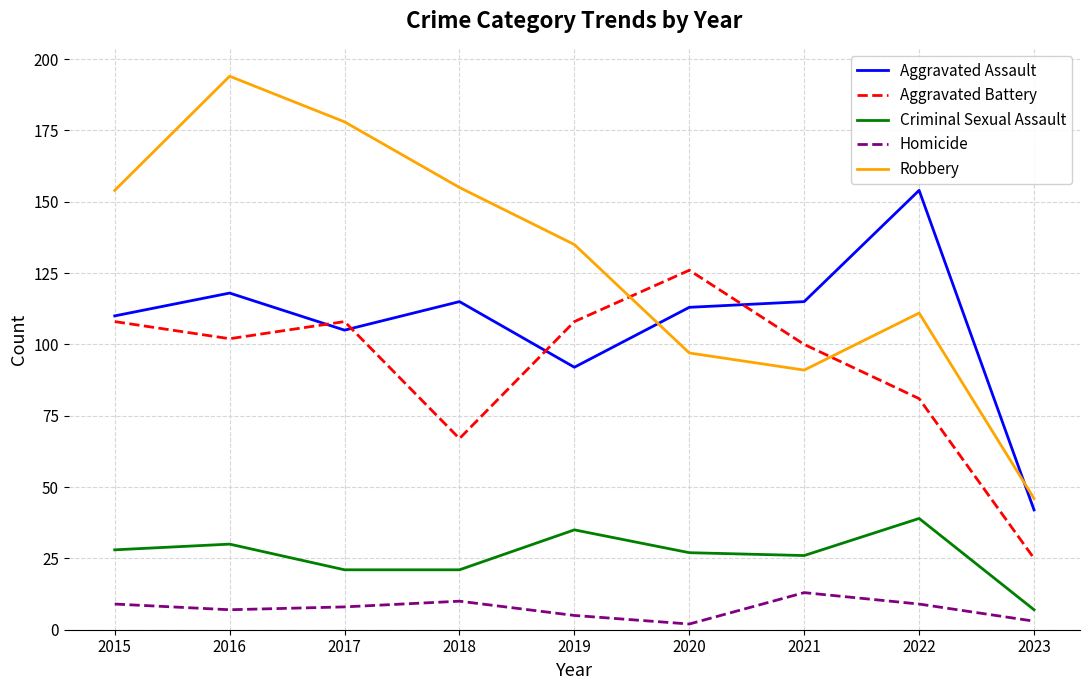

Read the Homicide value at 2017.

8